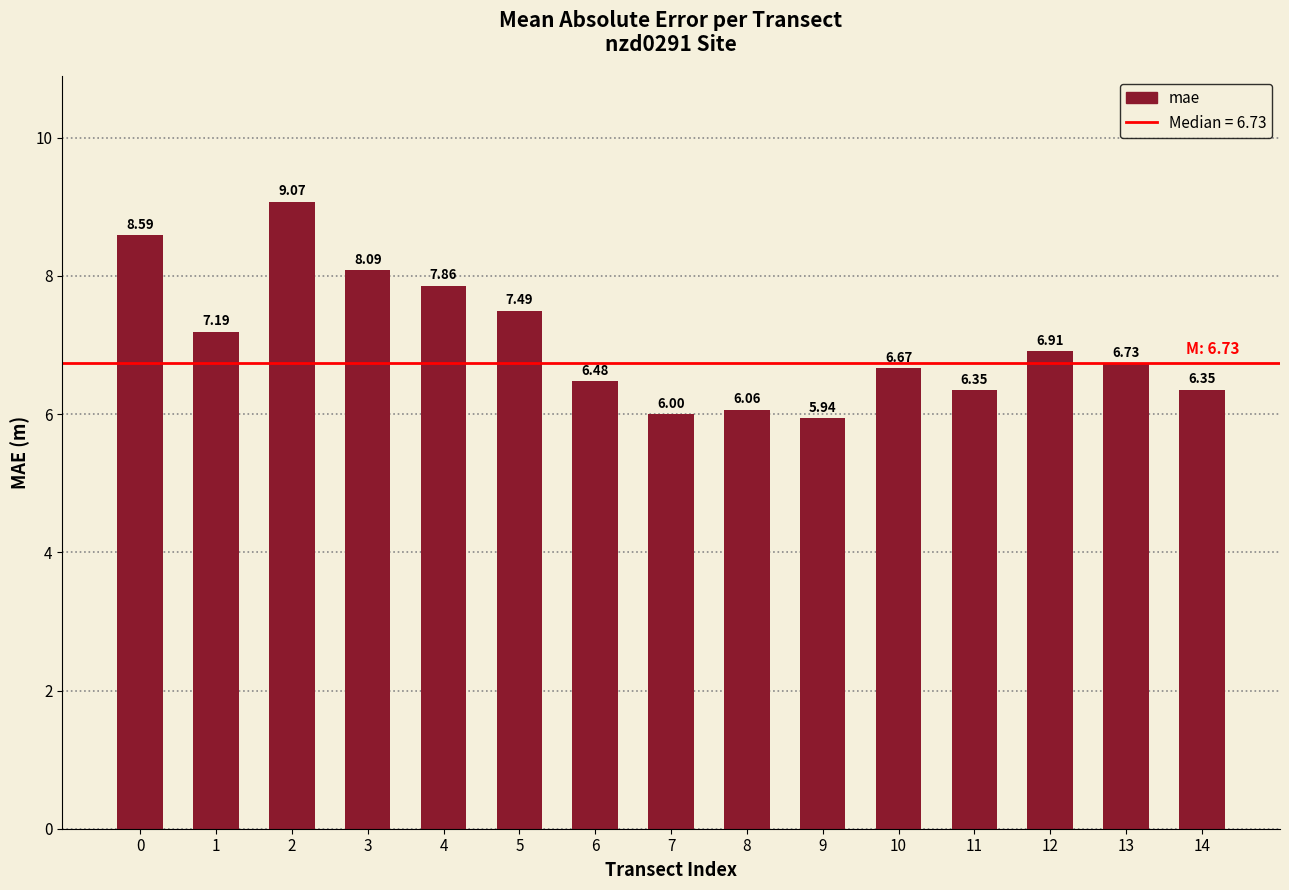

What is the average value?

7.1